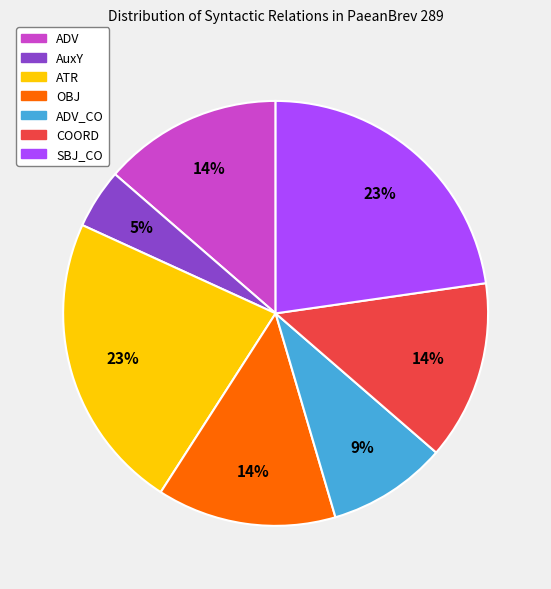

What is the smallest slice in the pie chart?

AuxY